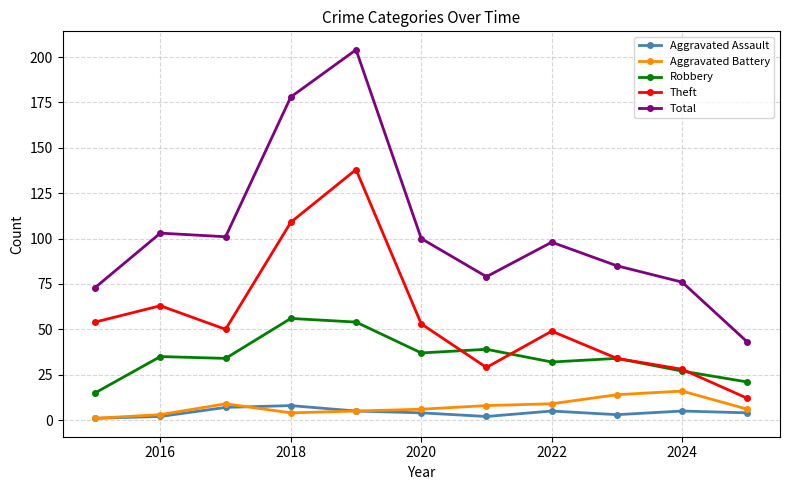

Which series has the largest total across all categories?

Total